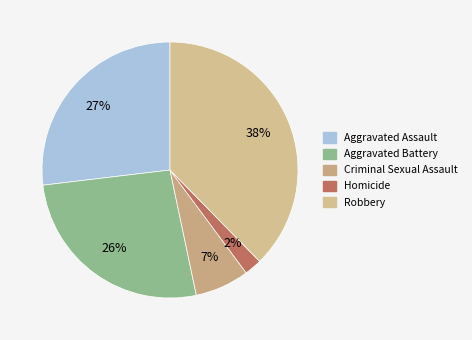

To the nearest percent, what is the average slice percentage?

20%